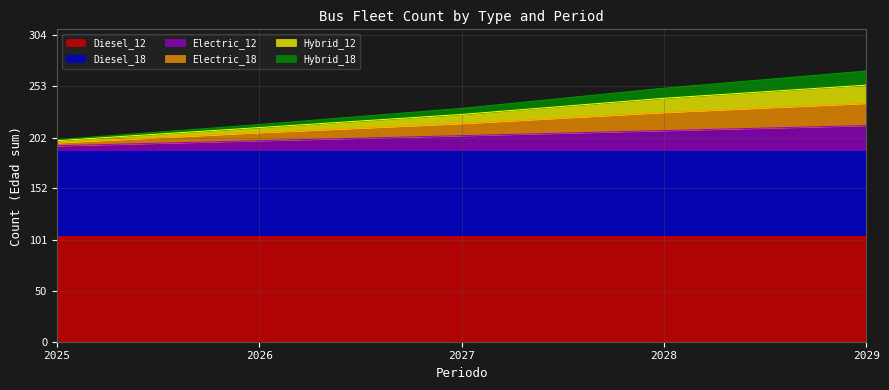

What is the sum of the 6_Hybrid_18 values at 2027 and 2025?

424